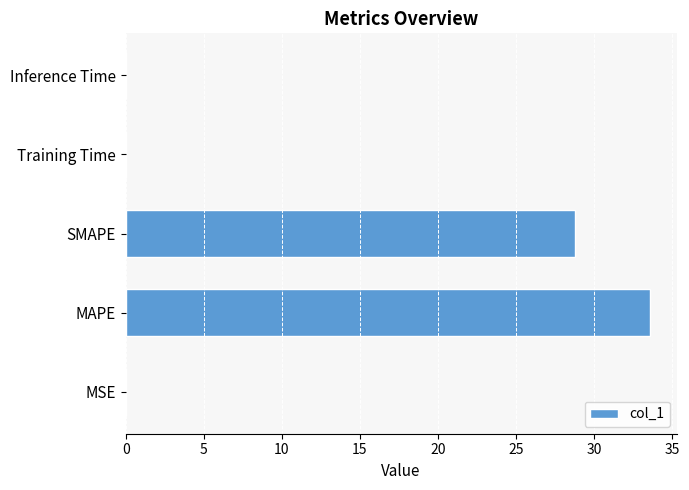

Which has a higher value, SMAPE or MAPE?

MAPE